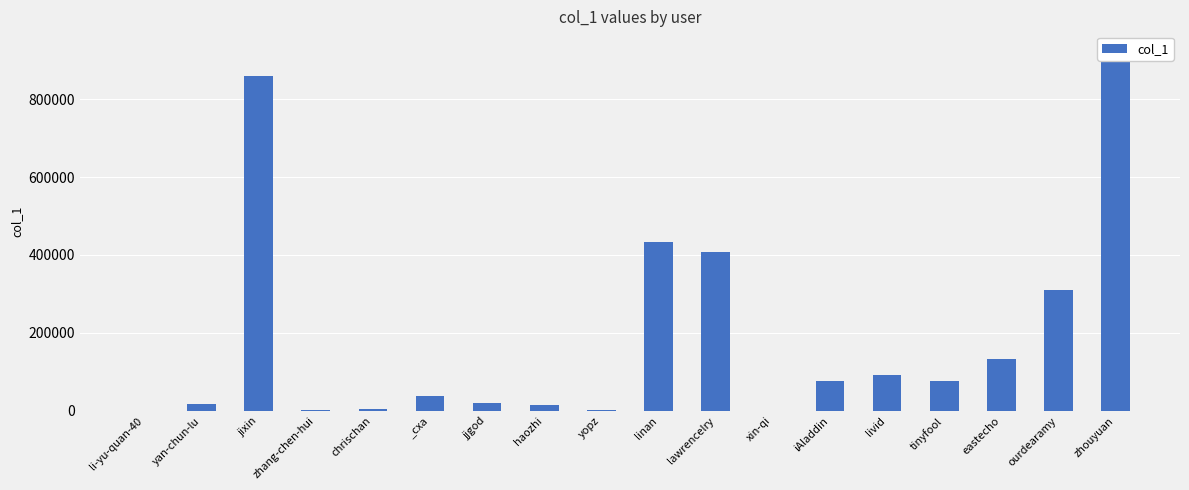

Is it true that the value at ourdearamy is 88191?

False